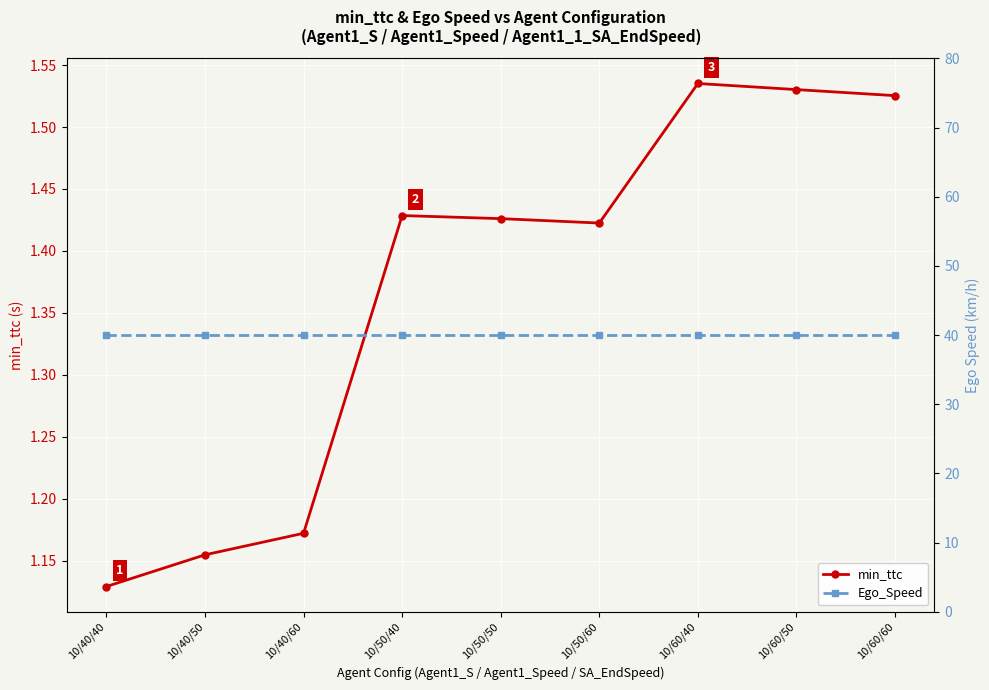

What is the sum of all Ego_Speed values?

360.0